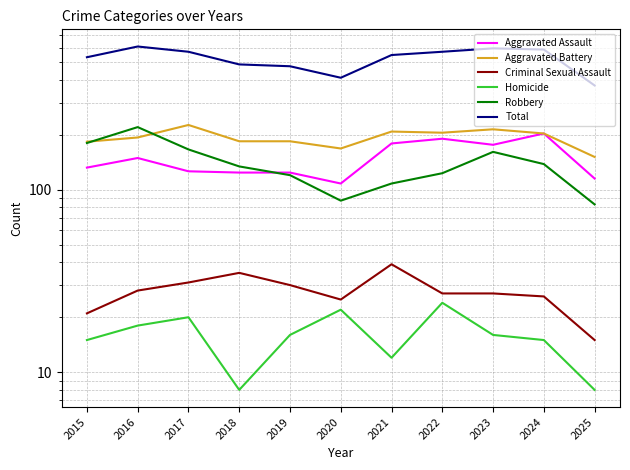

What is the value of the Homicide point at the 10th from the left?

15